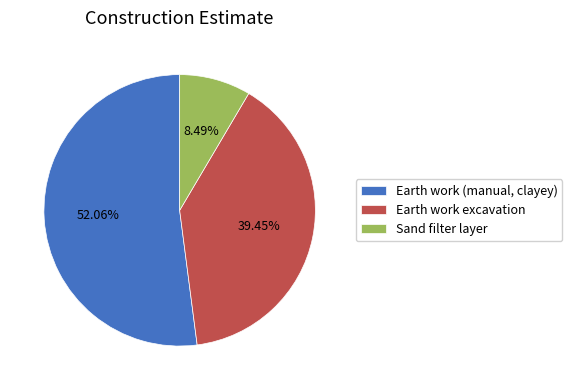

Rank the categories by value from highest to lowest.

Earth work (manual, clayey), Earth work excavation, Sand filter layer